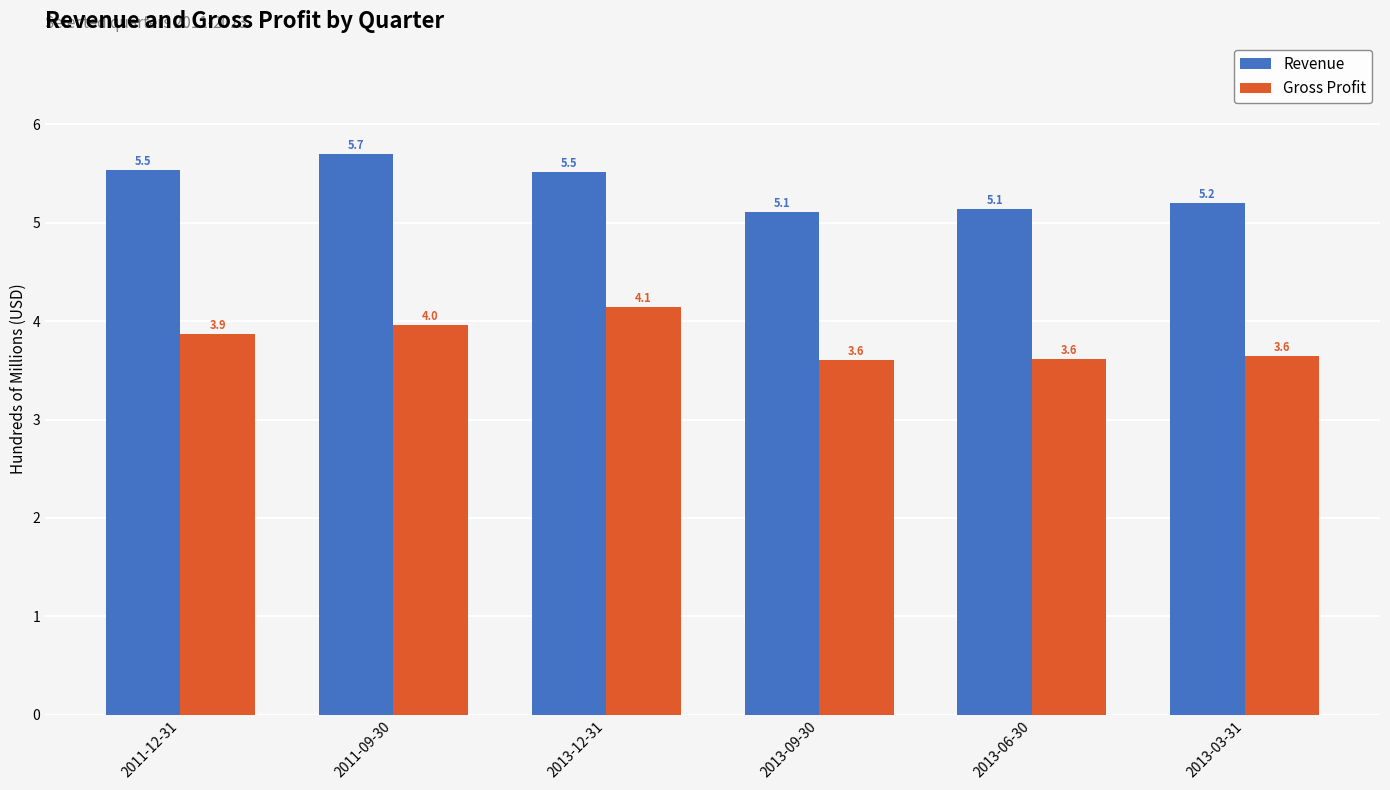

What is the lowest value of the Gross Profit series?

3.6